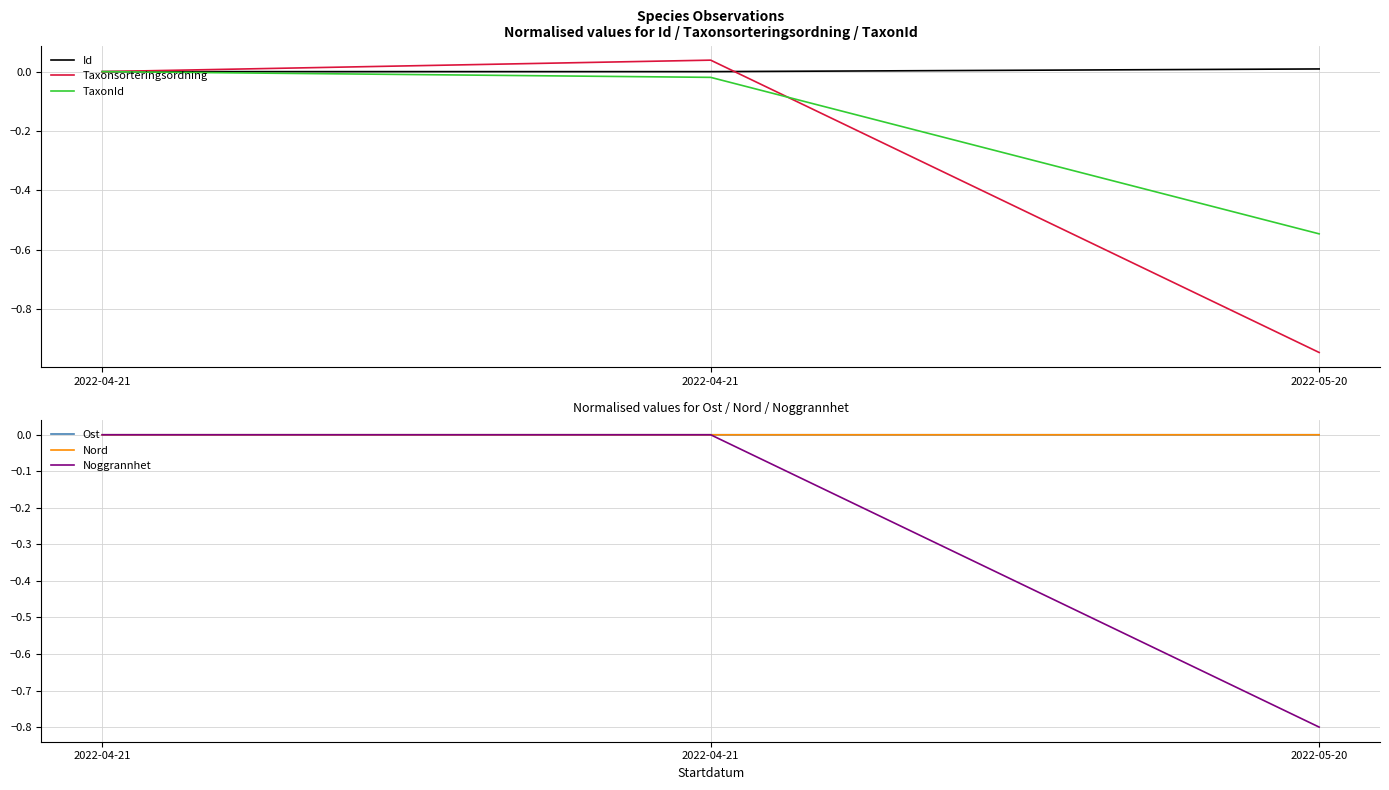

At 2022-04-21, list the series in order from smallest to largest.

Id, Taxonsorteringsordning, TaxonId, Ost, Nord, Noggrannhet